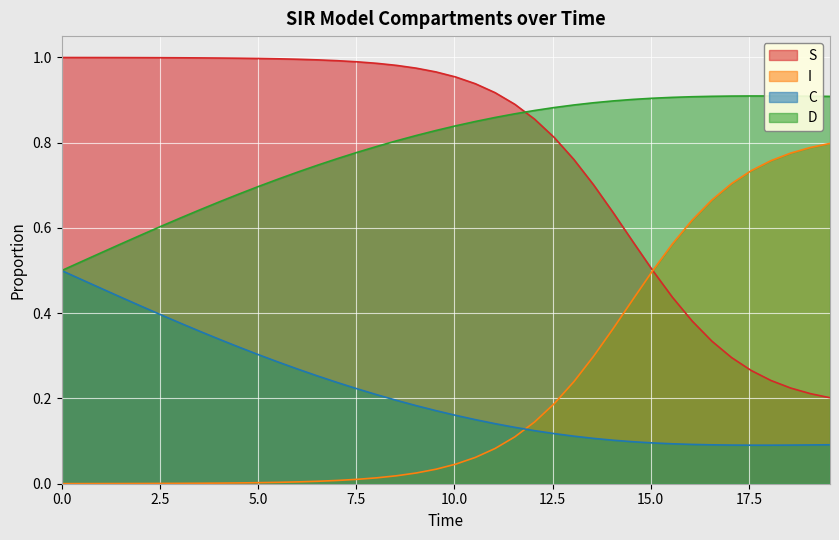

Rank the series by their maximum value, from lowest to highest.

C, I, D, S